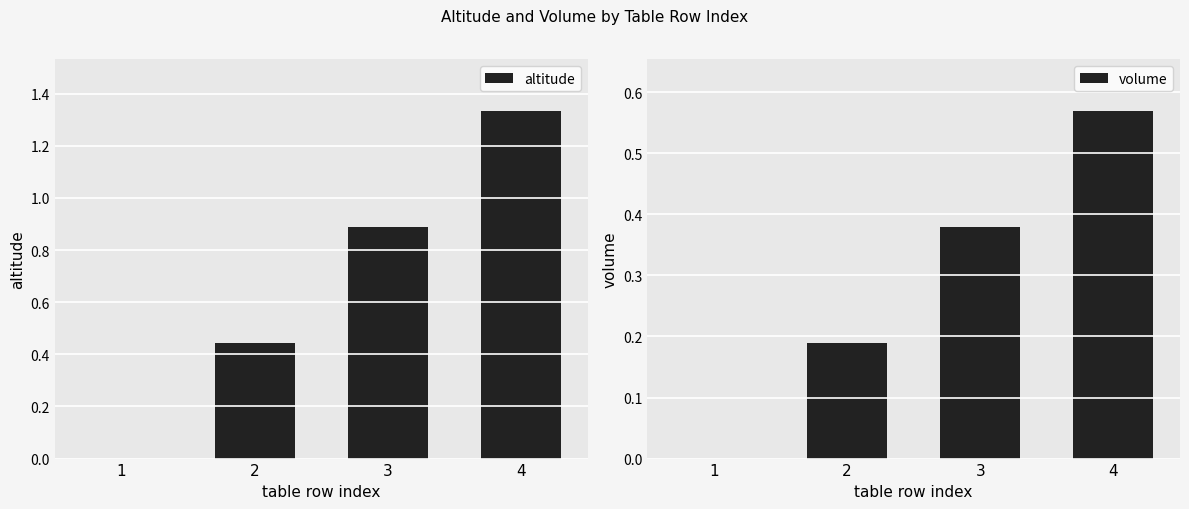

How many distinct data groups are displayed?

2